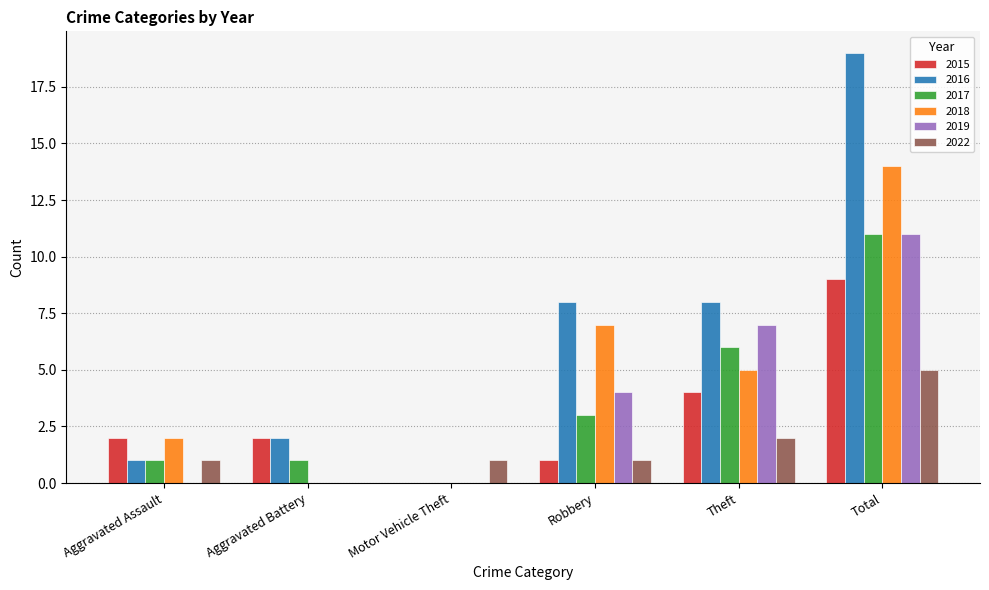

Where is 2017 nearest to the value 5?

Theft